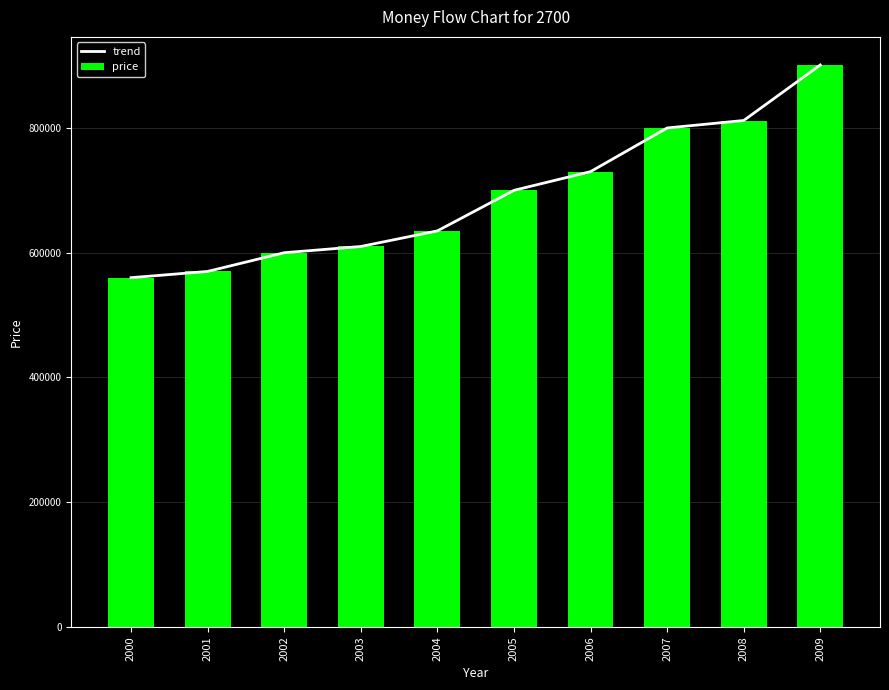

What is the average value of the price series?

691800